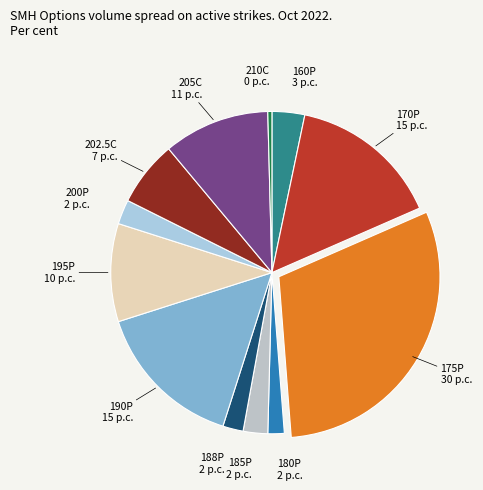

Count the number of slices in the pie.

12